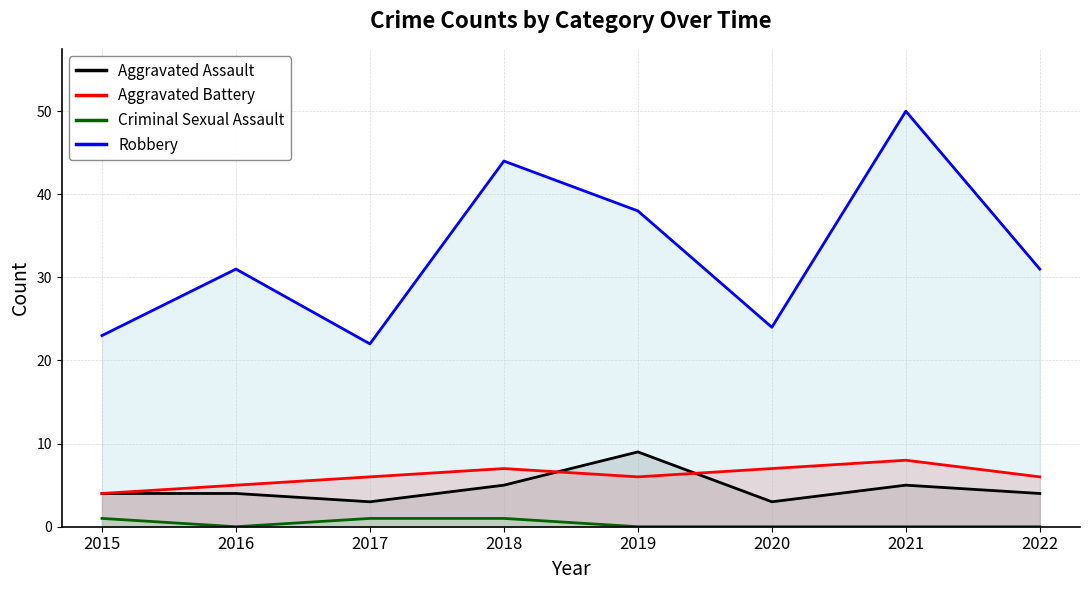

Which series has the largest range (max minus min)?

Robbery